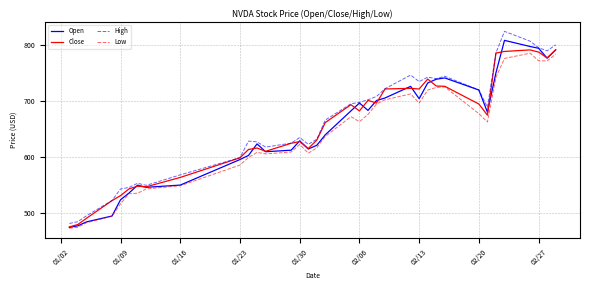

Which series has the widest spread of values?

High